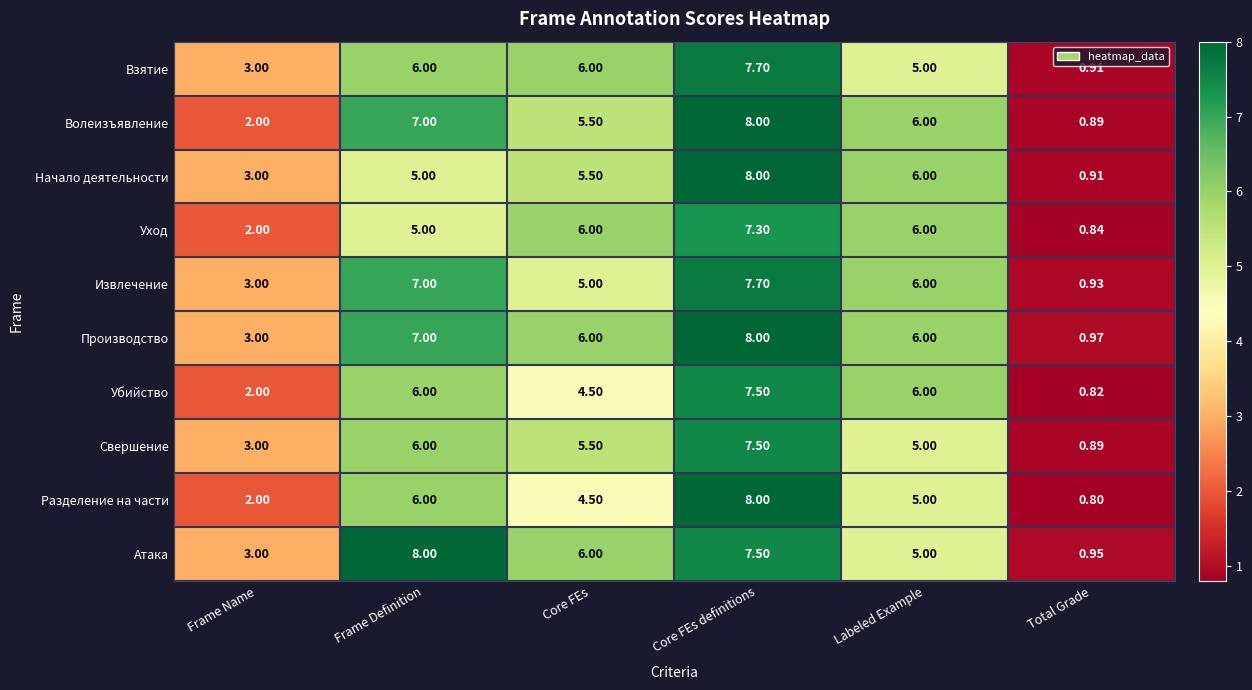

Which series has the largest total across all categories?

Производство